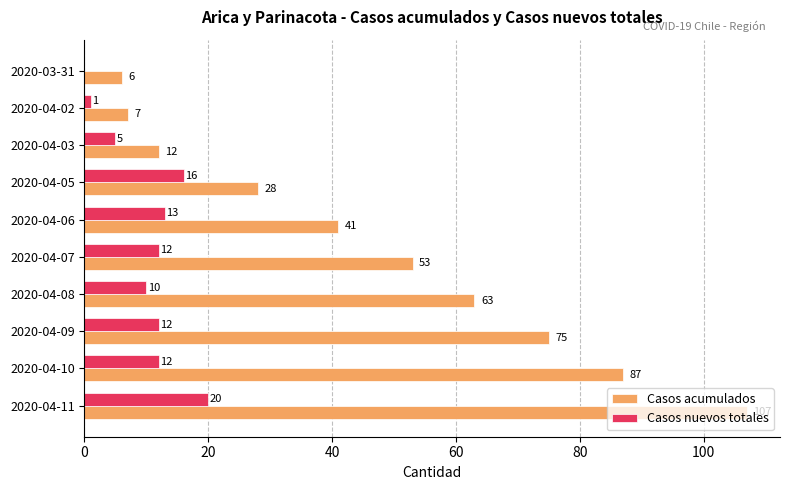

What is the approximate value of Casos acumulados at 2020-04-10, to the nearest 50?

100